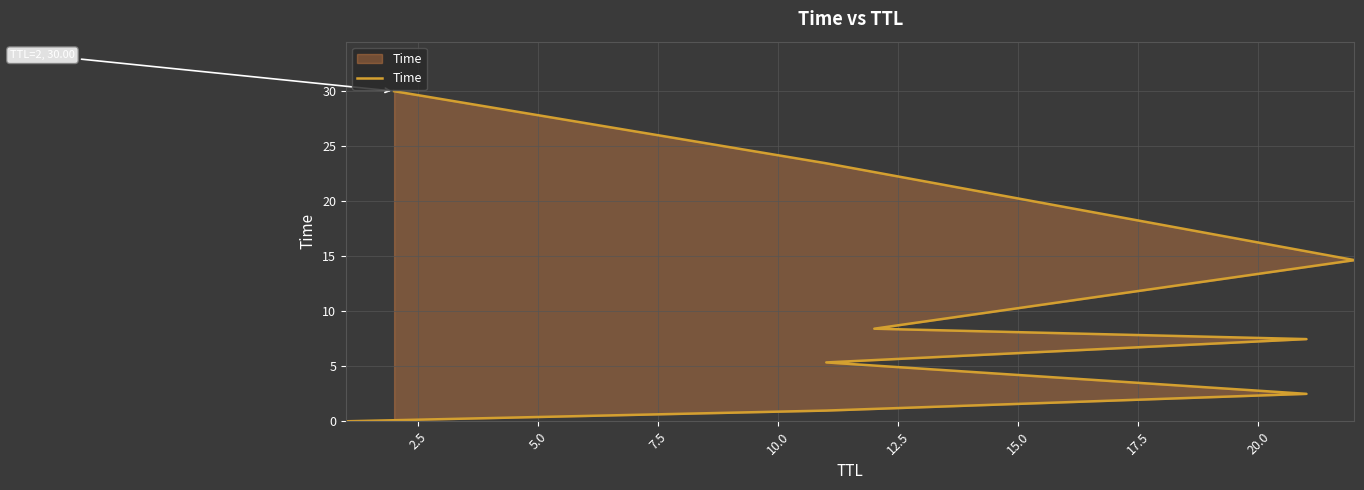

Is it true that the value at 0.0 is 0.0?

True